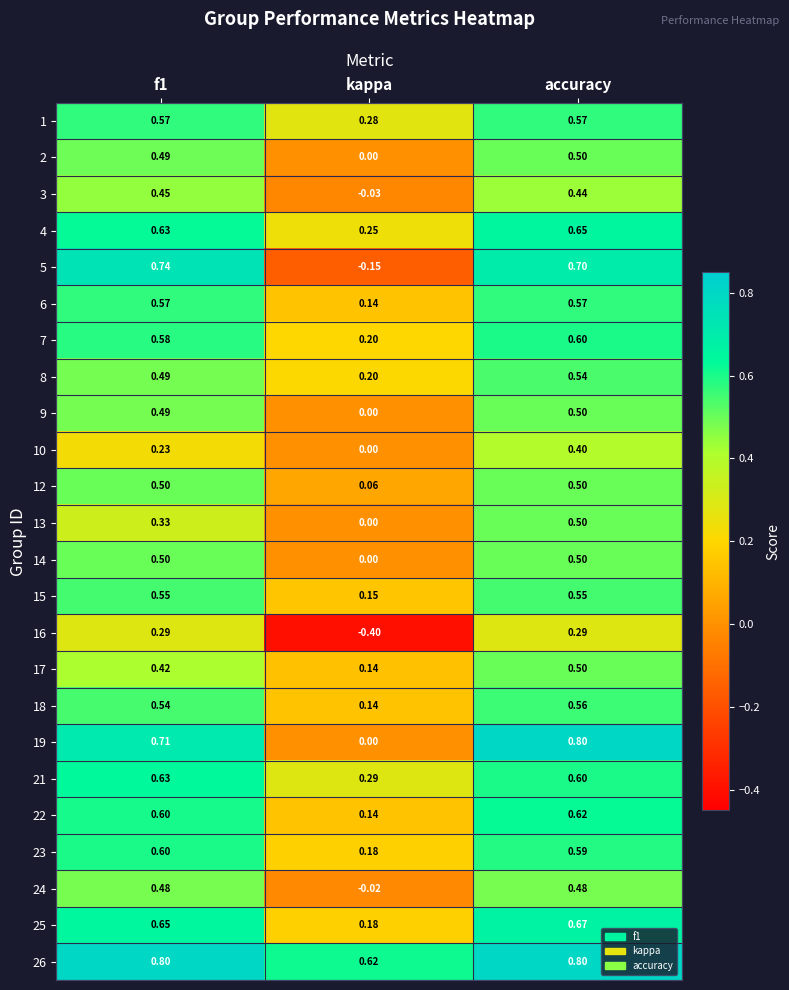

At which label does 17 reach its minimum?

kappa